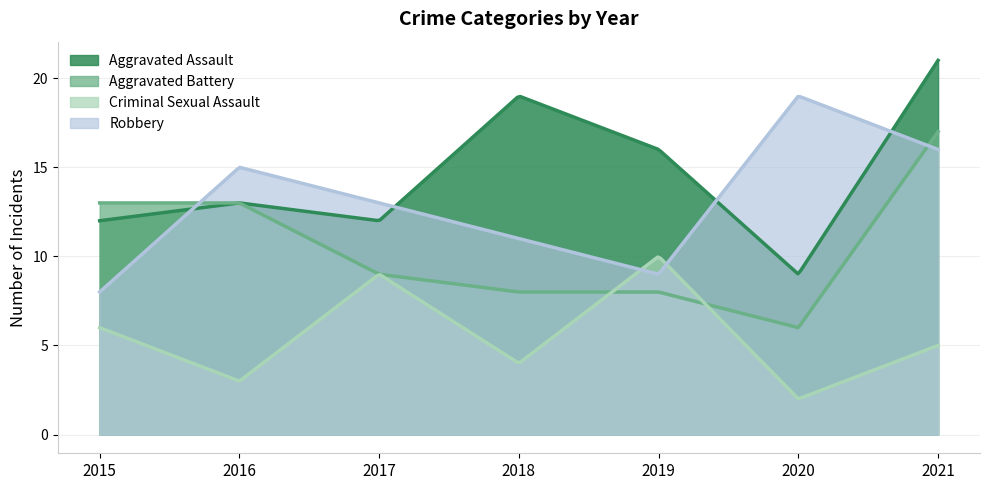

True or false: Aggravated Assault and Robbery intersect in this chart.

True